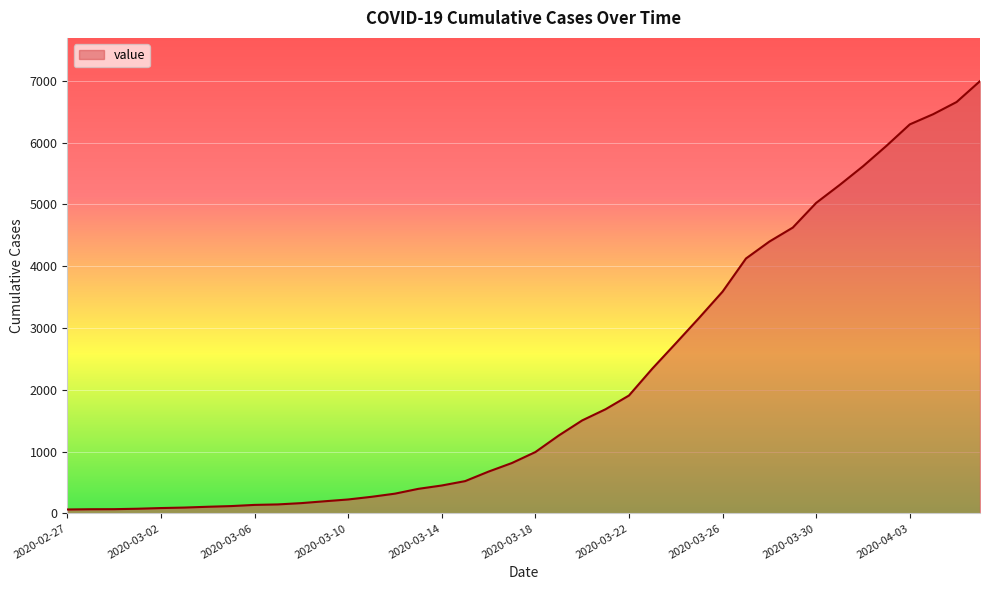

What is the greatest value displayed?

6995